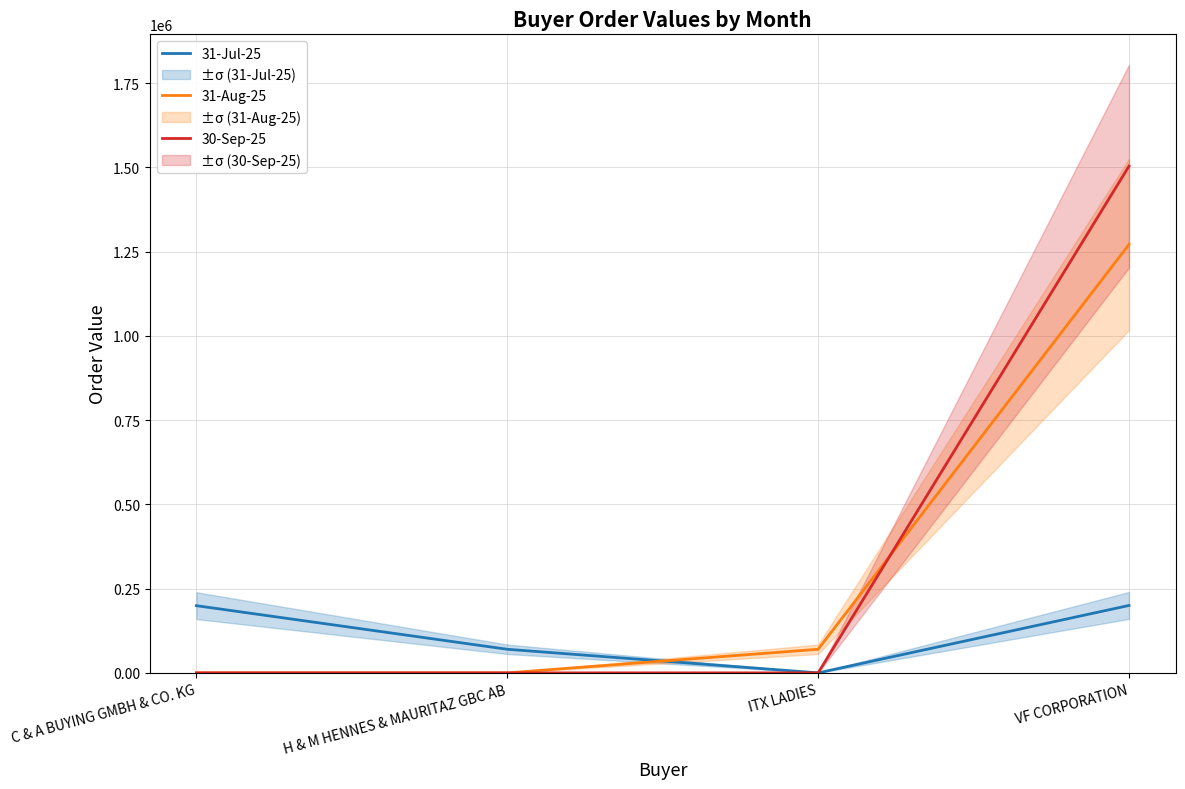

The value of 31-Aug-25 at H & M HENNES & MAURITAZ GBC AB is 0. True or false?

True